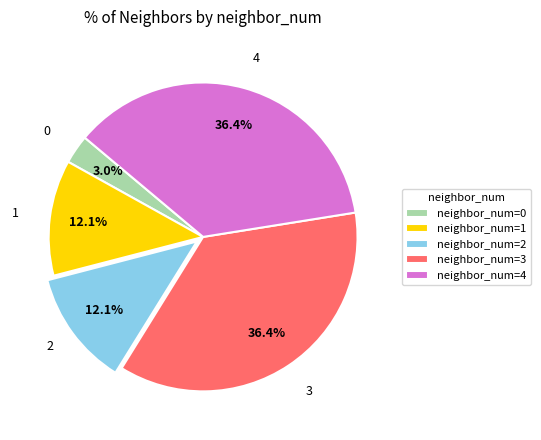

Is there any slice that represents more than half of the pie?

No